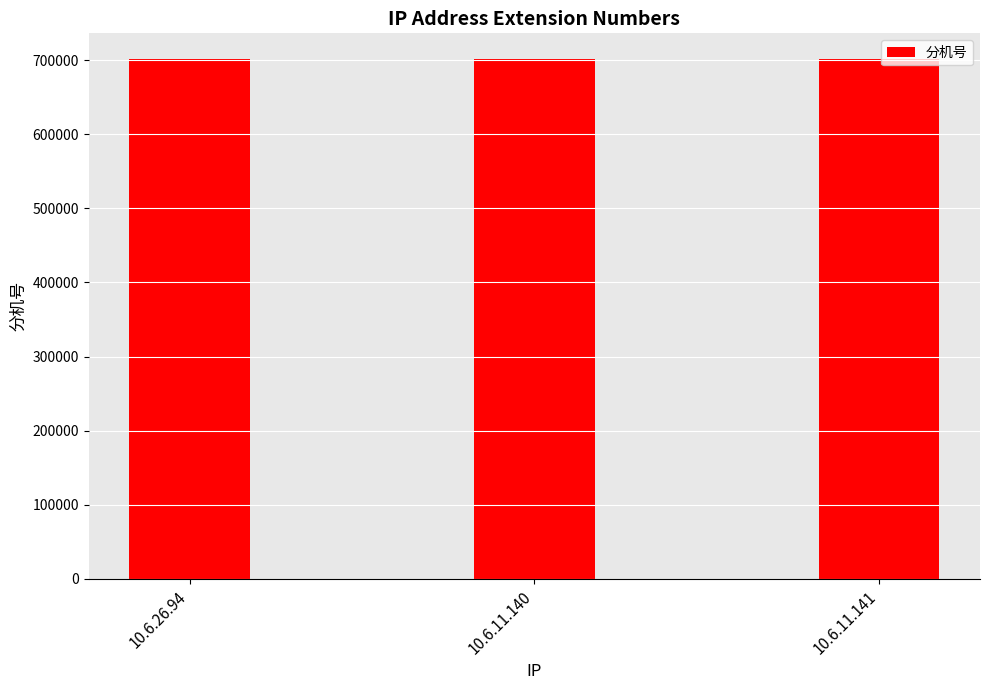

What is the ratio of the value at 10.6.26.94 to the value at 10.6.11.140?

1.0